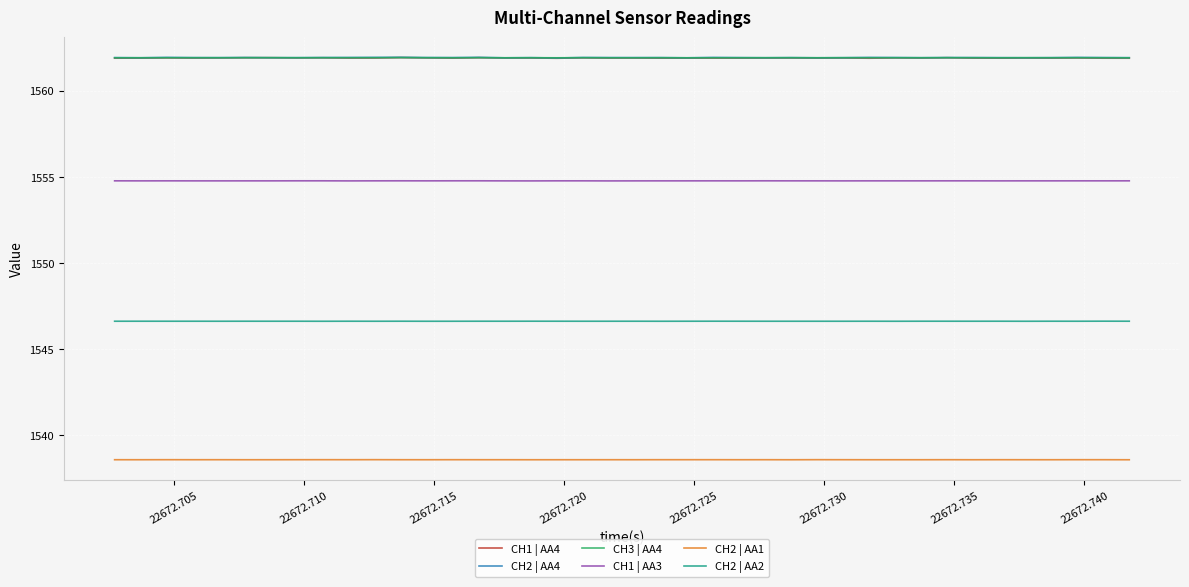

What is the smallest value displayed?

1538.6